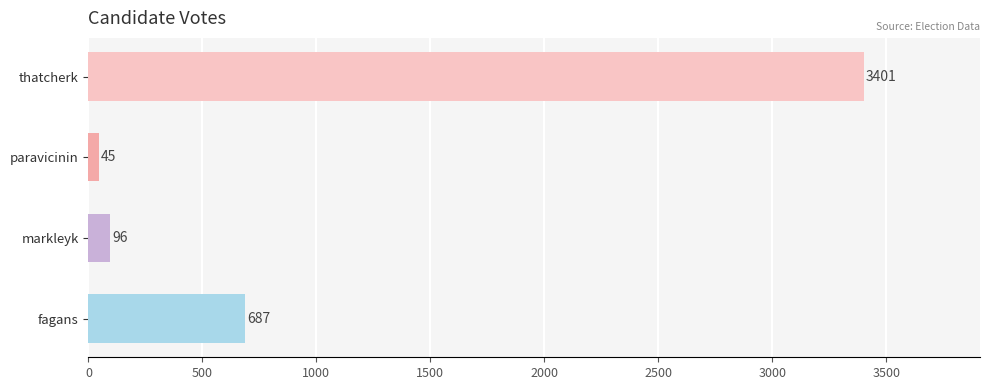

Which has a higher value, markleyk or paravicinin?

markleyk